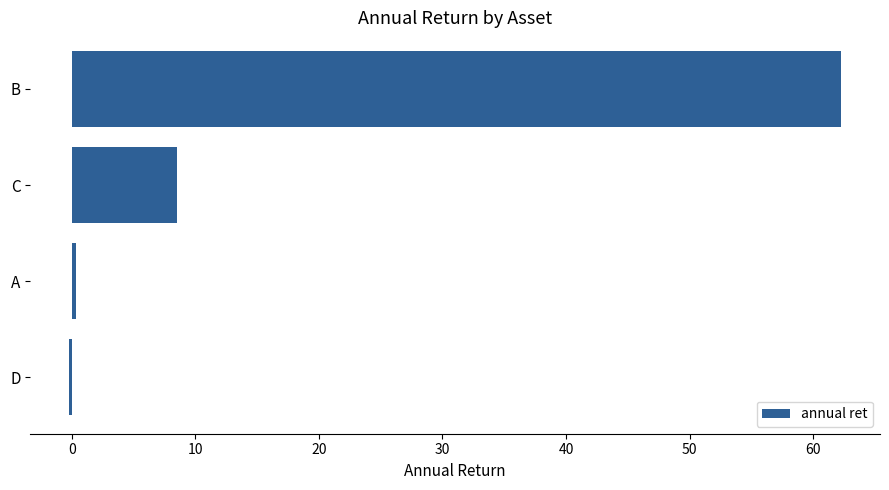

Reading top to bottom, extract all data points from this chart.

62.3	8.6	0.4	-0.2